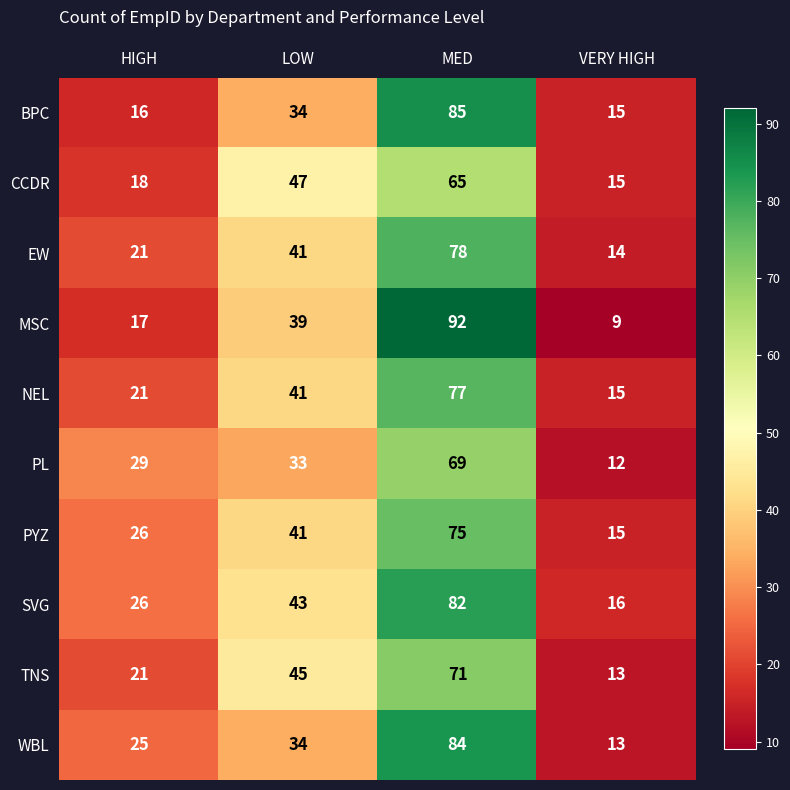

At which label is NEL closest to 46?

LOW